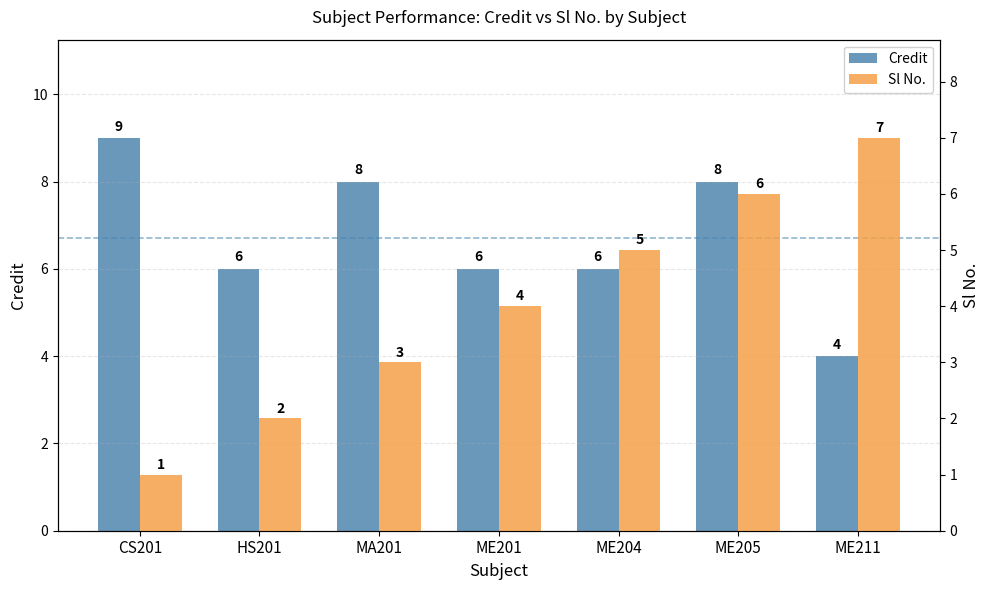

How many distinct data groups are displayed?

2